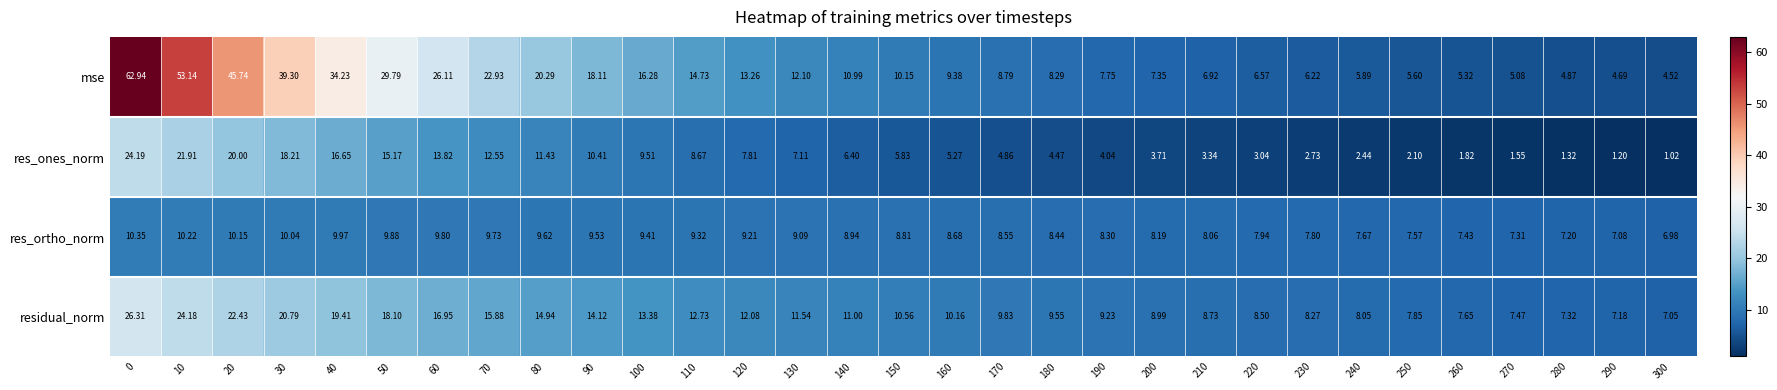

Between 40 and 140, which series saw the biggest shift?

mse